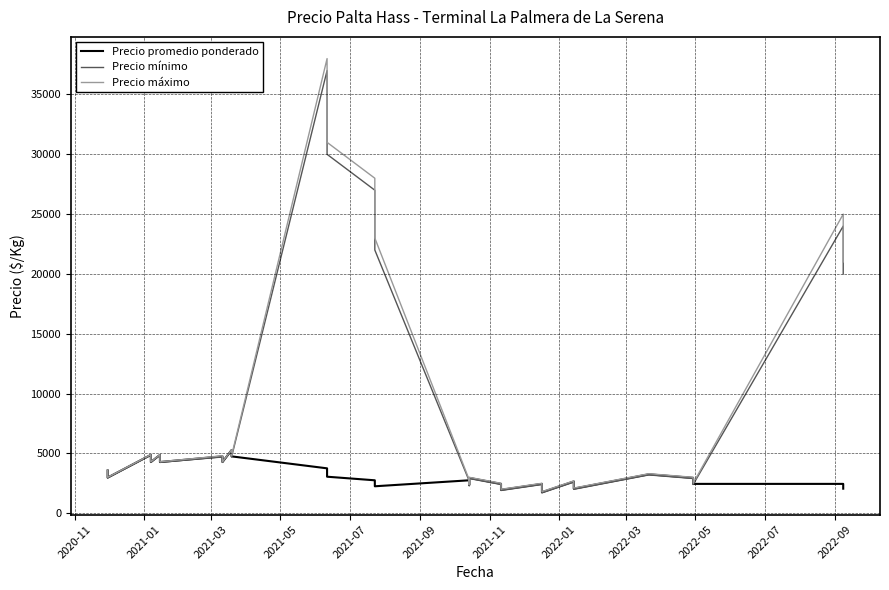

How many values in the Precio promedio ponderado series are below 2950?

19